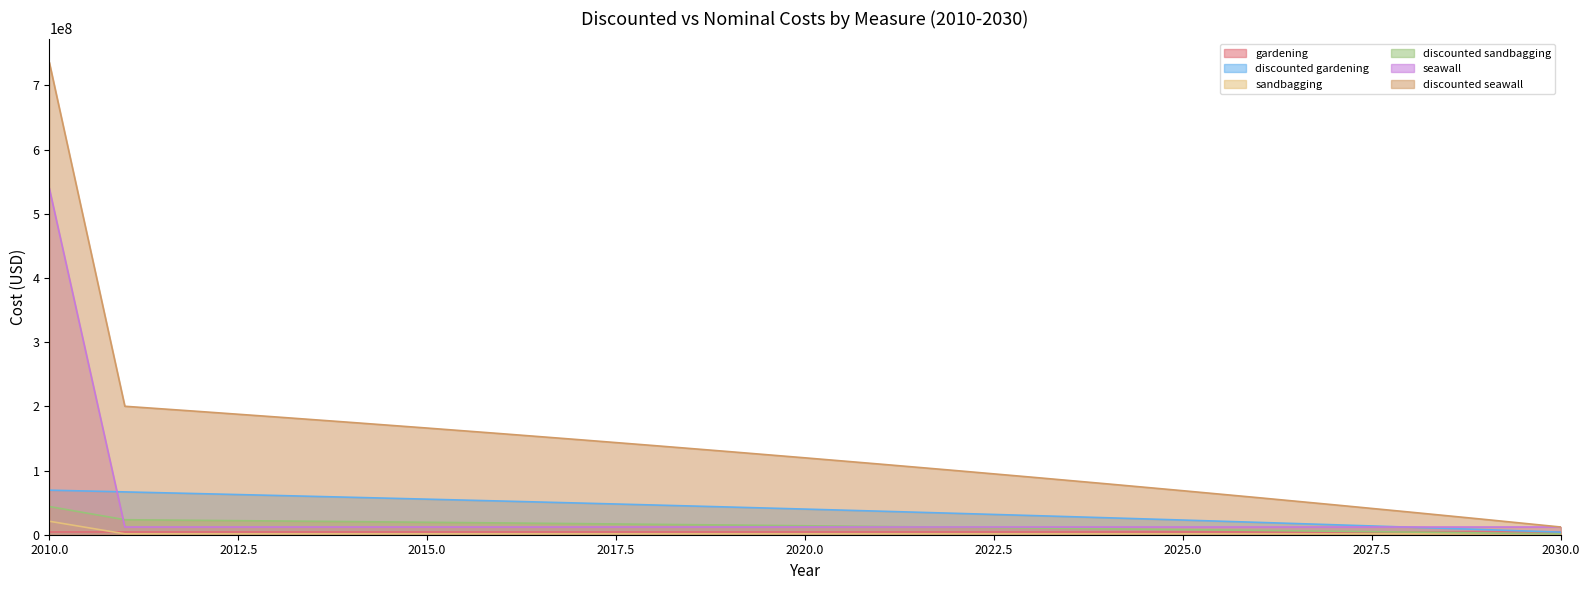

What is the maximum value shown in the chart?

736217200.1